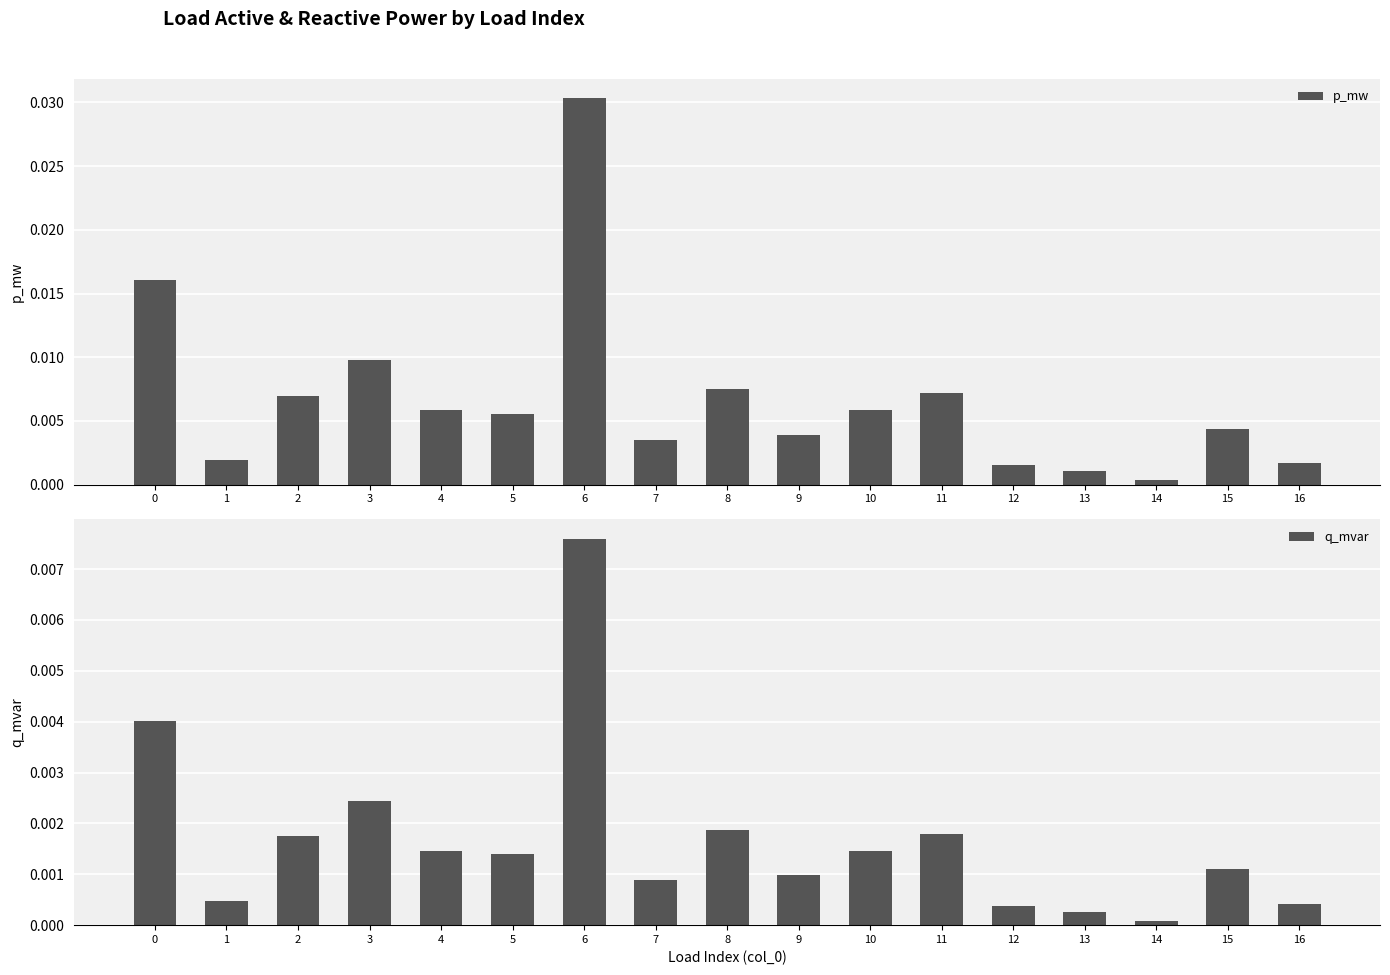

Rank the series by their average value, from highest to lowest.

p_mw, q_mvar